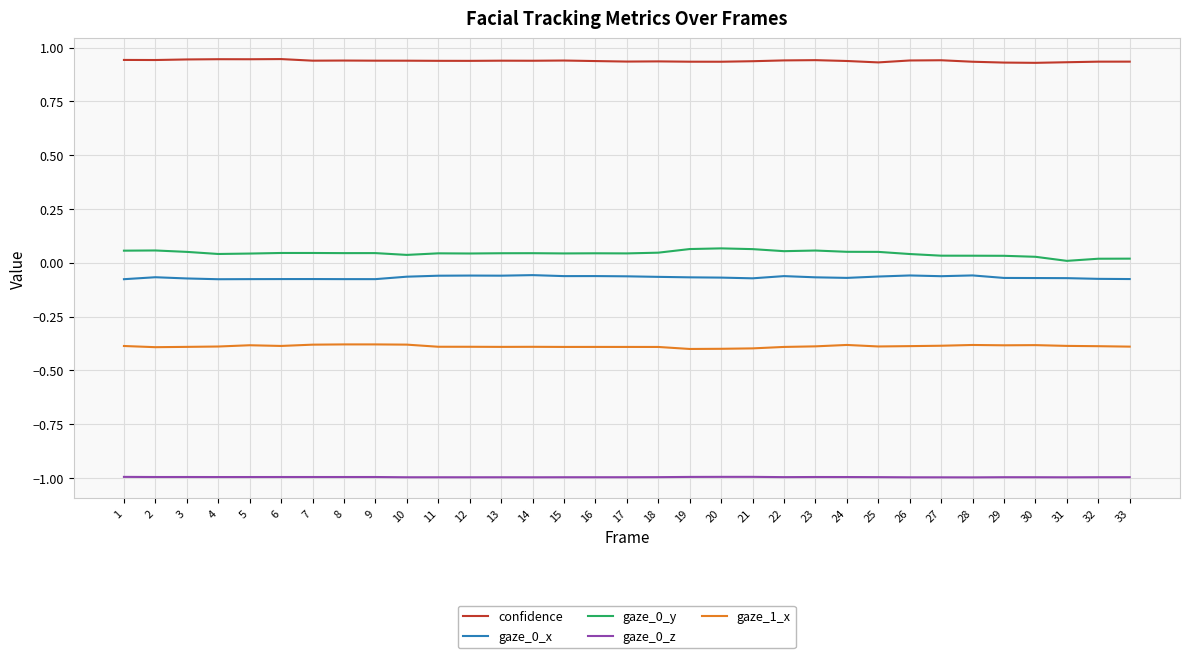

Is the value of confidence at 3 greater than the value of gaze_0_y at 21?

Yes